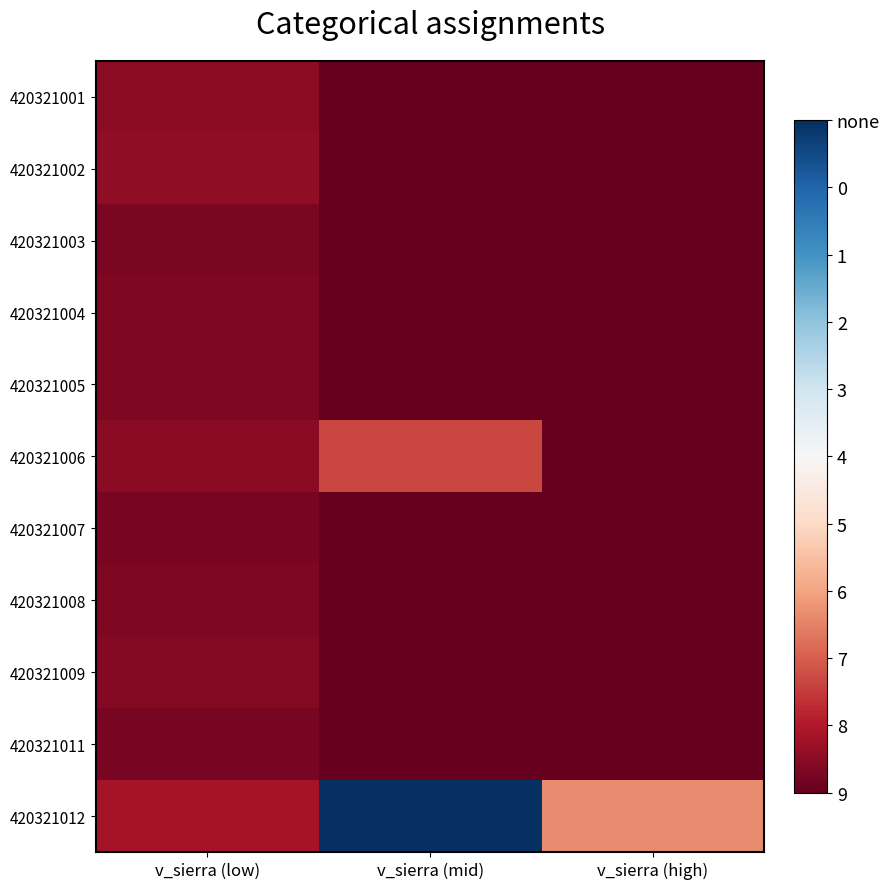

List the series in order of their peak value, lowest first.

420321011, 420321007, 420321003, 420321008, 420321005, 420321004, 420321009, 420321001, 420321002, 420321006, 420321012